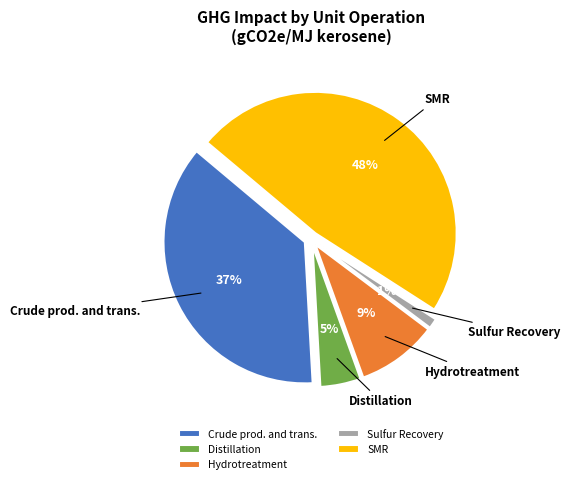

Is it true that SMR is 48% of the pie?

True